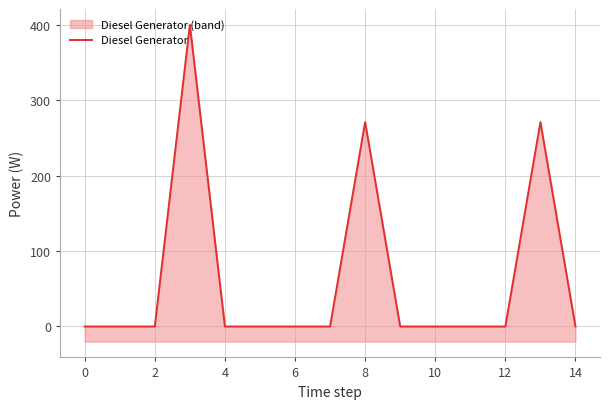

What is the sum of all values?

942.0